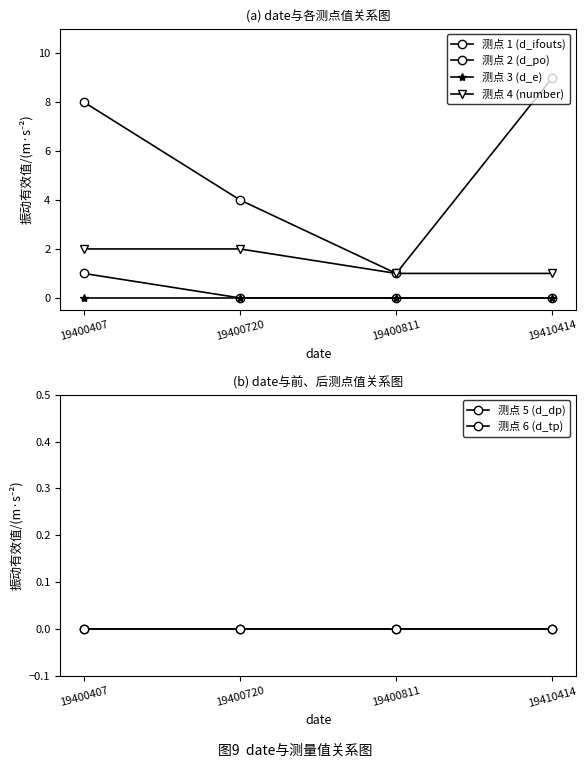

How many values in the 测点 1 (d_ifouts) series are below 8?

2